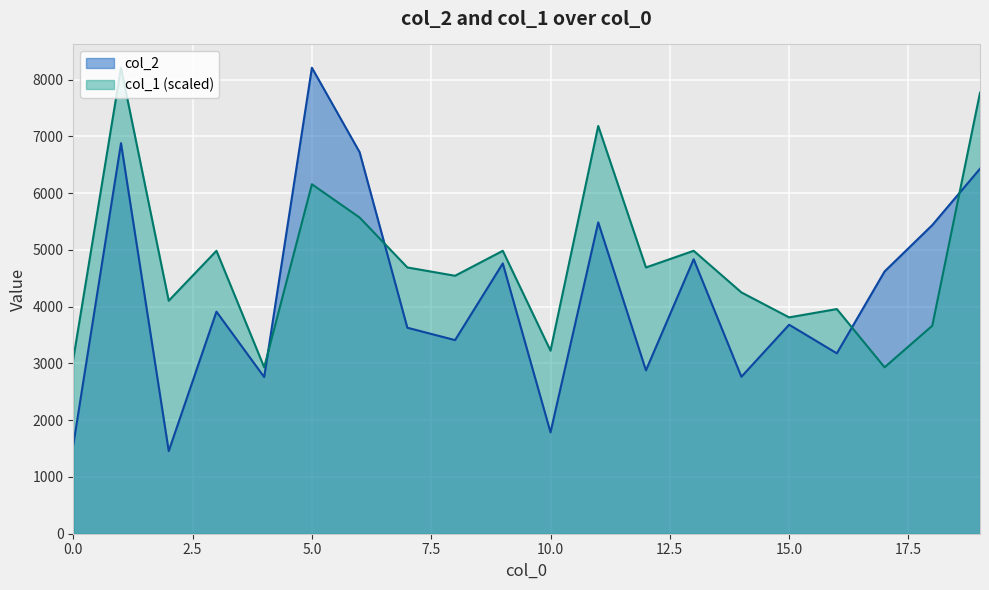

Where is the first local minimum for col_1?

2